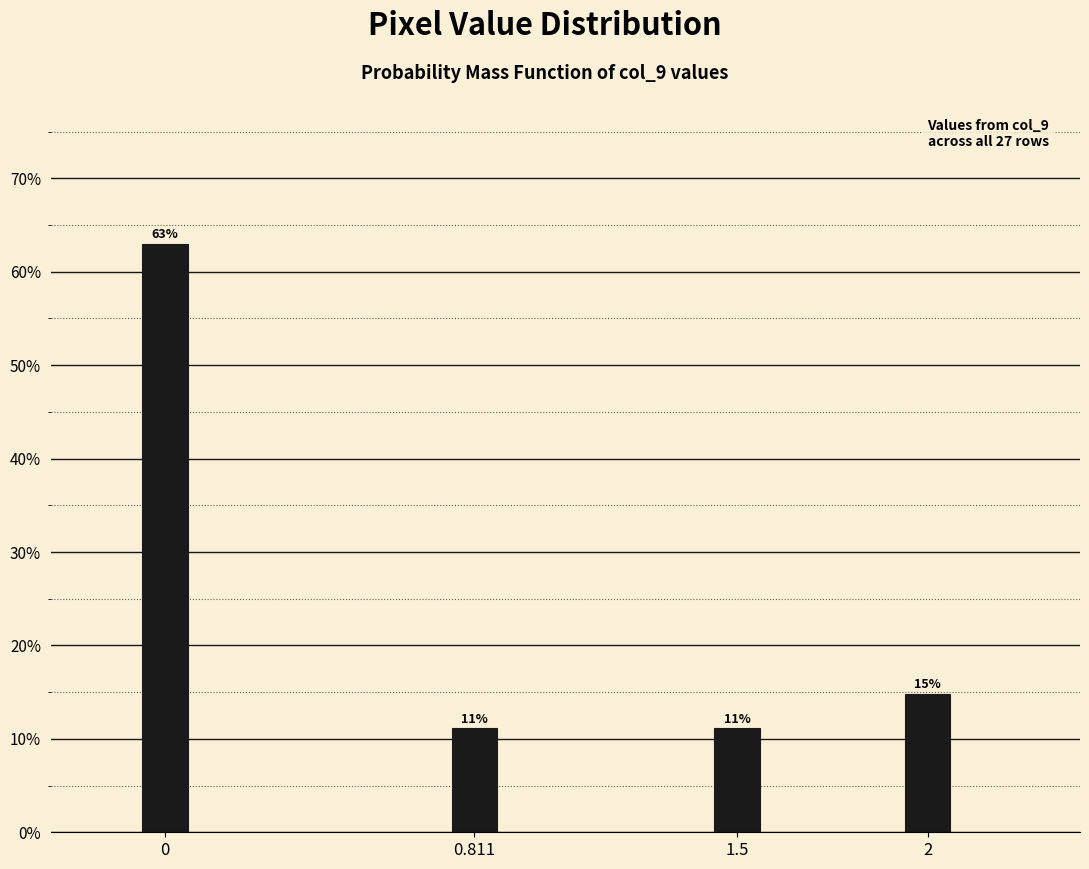

Does the chart contain any negative values?

No